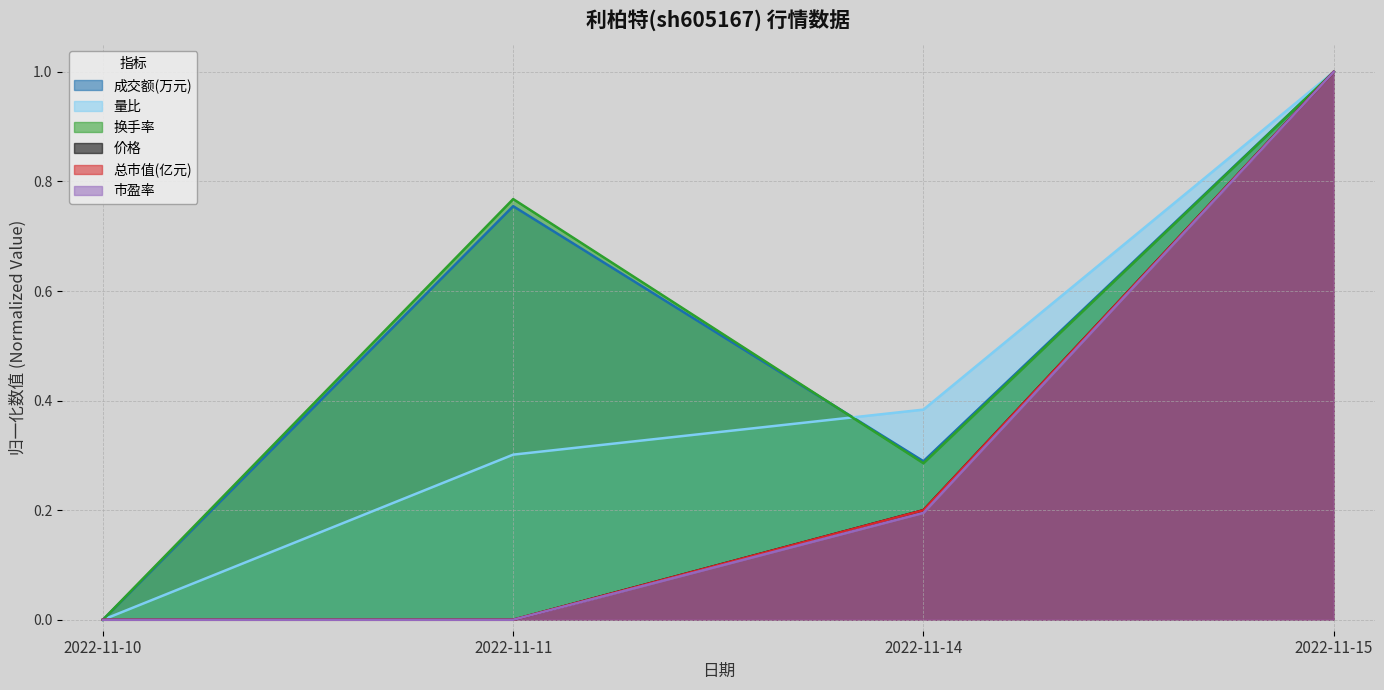

What is the spread (max minus min) of values at 2022-11-14?

0.2